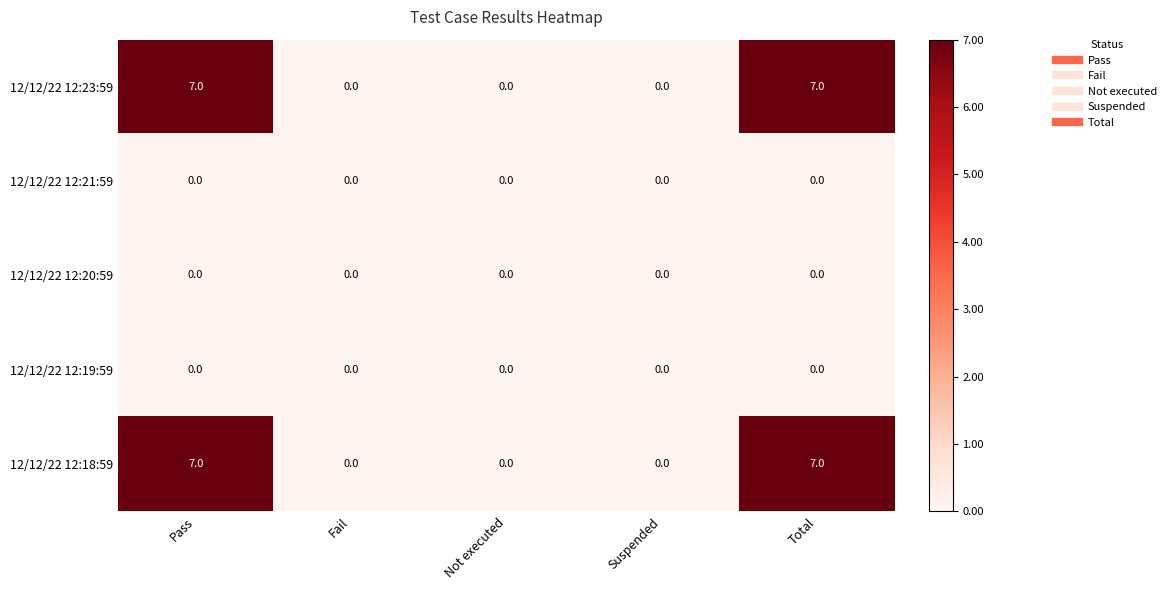

Count the number of data series in this chart.

5